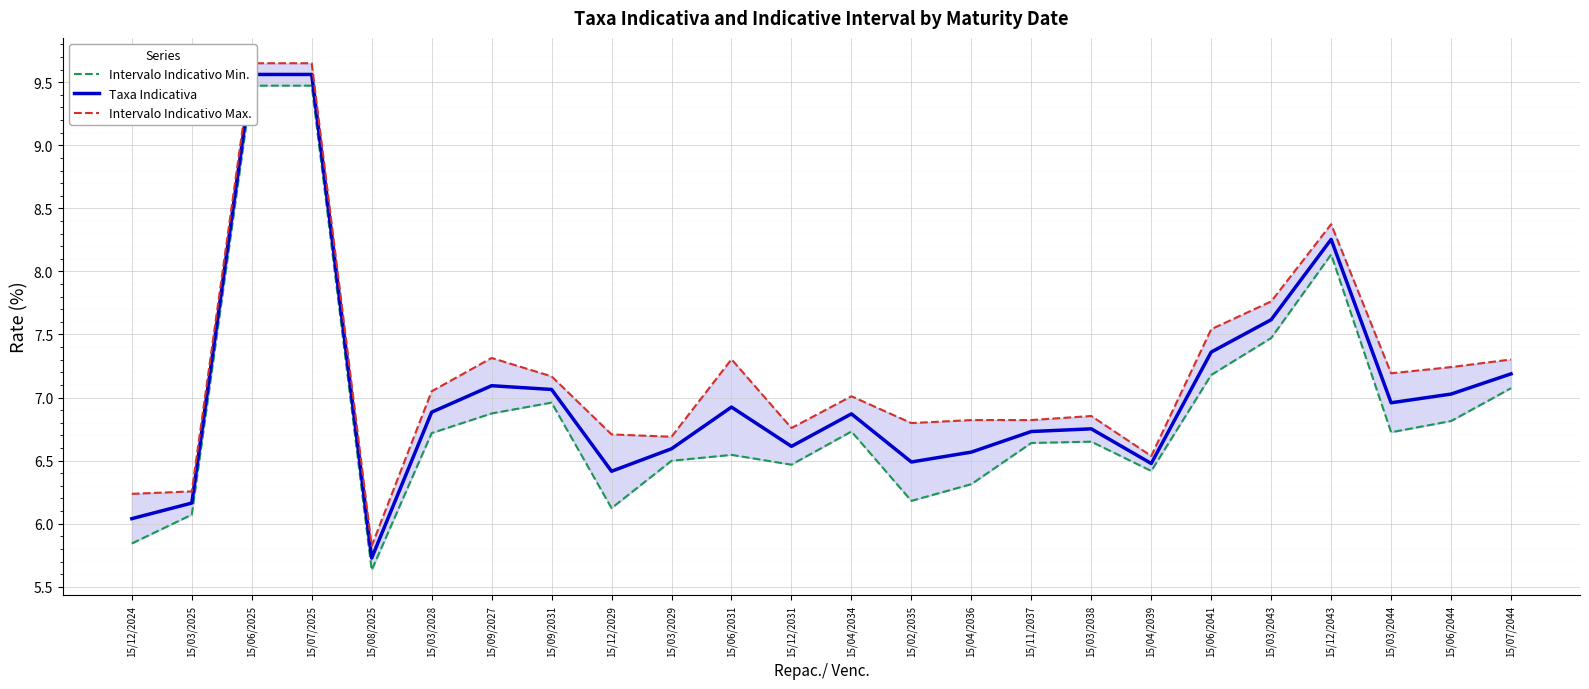

What is the total value across all series at 15/07/2044?

21.6